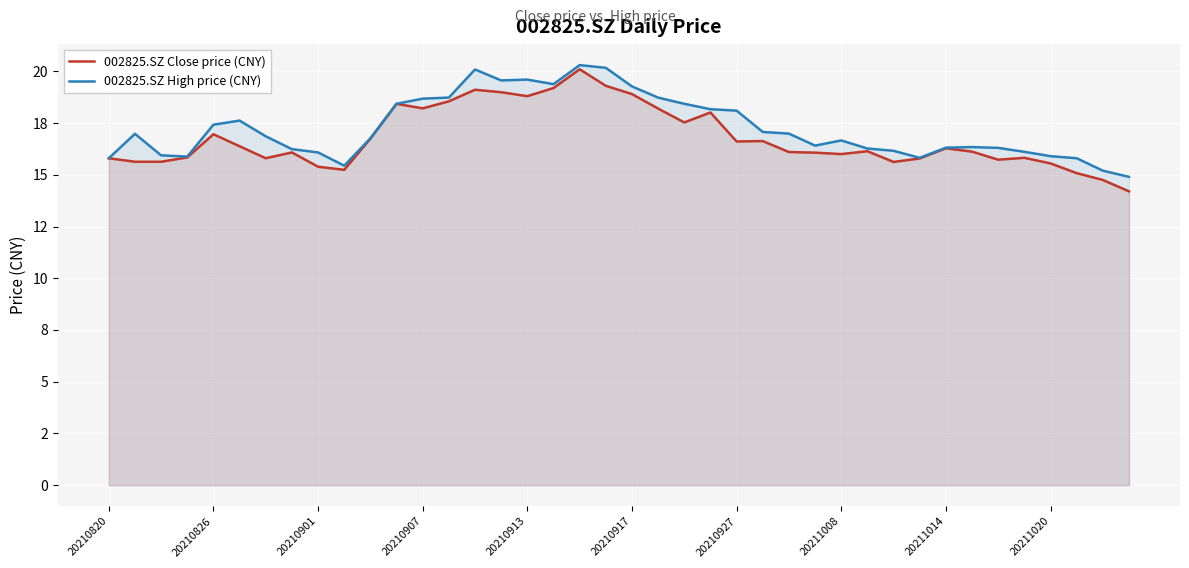

What is the maximum value shown in the chart?

20.3